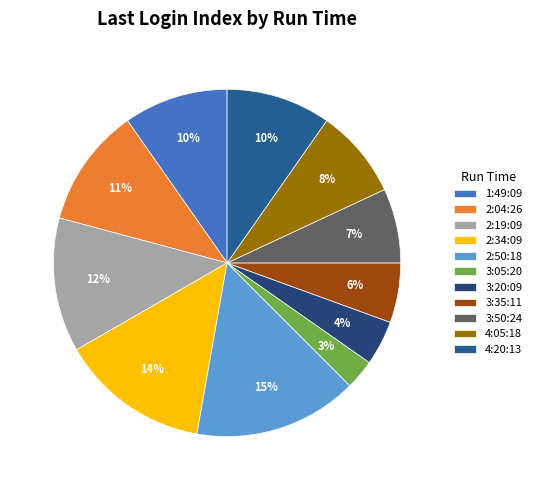

What percentage is NOT represented by 3:05:20?

97.2%